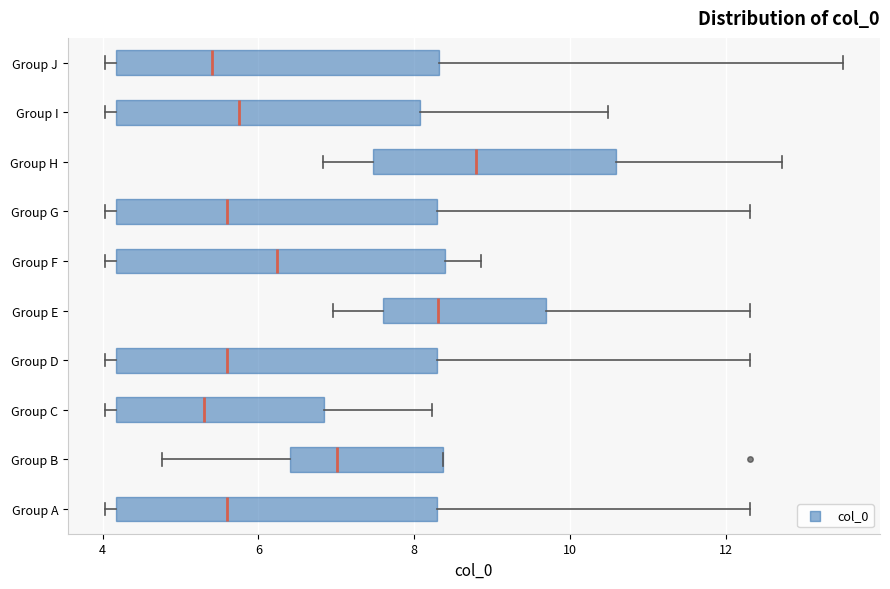

Reading bottom to top, transcribe this box plot: for each box, give where its median line is, the range the box spans, and where its two whiskers end, as read against the x-axis. The values are not printed on the chart, so give them approximately, as read against the axis.

Group A: median 5.6, box 4.2 to 8.2, whiskers 4.0 to 12.4
Group B: median 7.0, box 6.4 to 8.4, whiskers 4.8 to 8.4
Group C: median 5.4, box 4.2 to 6.8, whiskers 4.0 to 8.2
Group D: median 5.6, box 4.2 to 8.2, whiskers 4.0 to 12.4
Group E: median 8.4, box 7.6 to 9.6, whiskers 7.0 to 12.4
Group F: median 6.2, box 4.2 to 8.4, whiskers 4.0 to 8.8
Group G: median 5.6, box 4.2 to 8.2, whiskers 4.0 to 12.4
Group H: median 8.8, box 7.4 to 10.6, whiskers 6.8 to 12.8
Group I: median 5.8, box 4.2 to 8.0, whiskers 4.0 to 10.4
Group J: median 5.4, box 4.2 to 8.4, whiskers 4.0 to 13.6